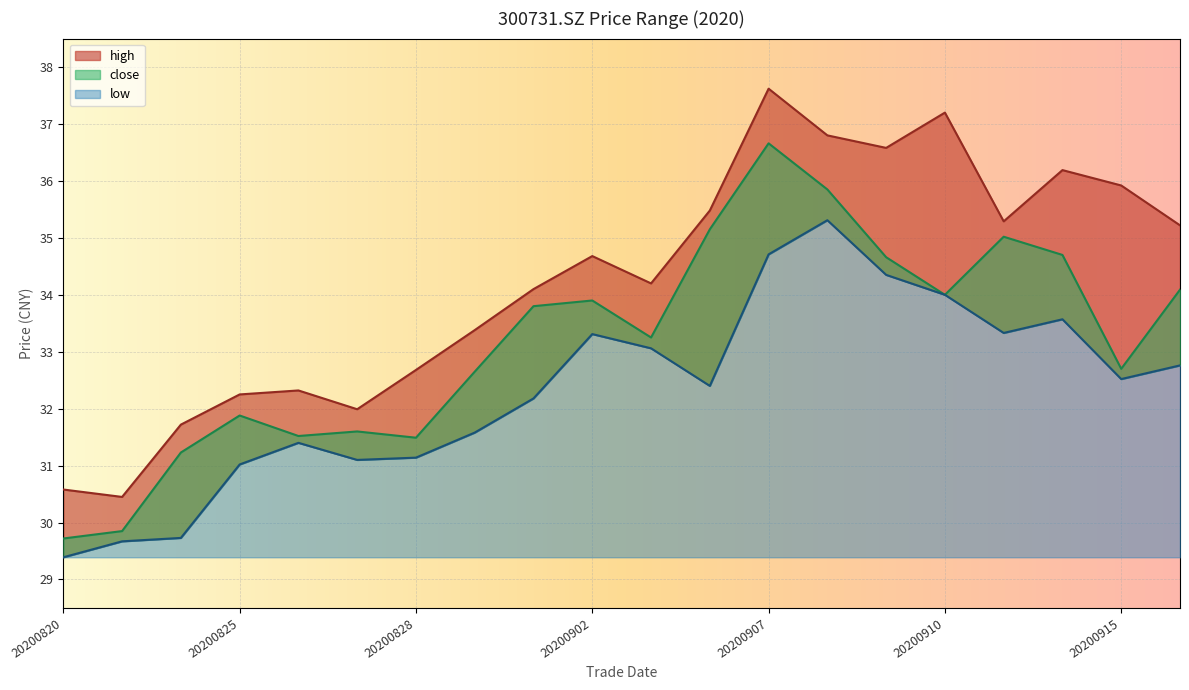

At which category does close reach its first local peak?

20200825